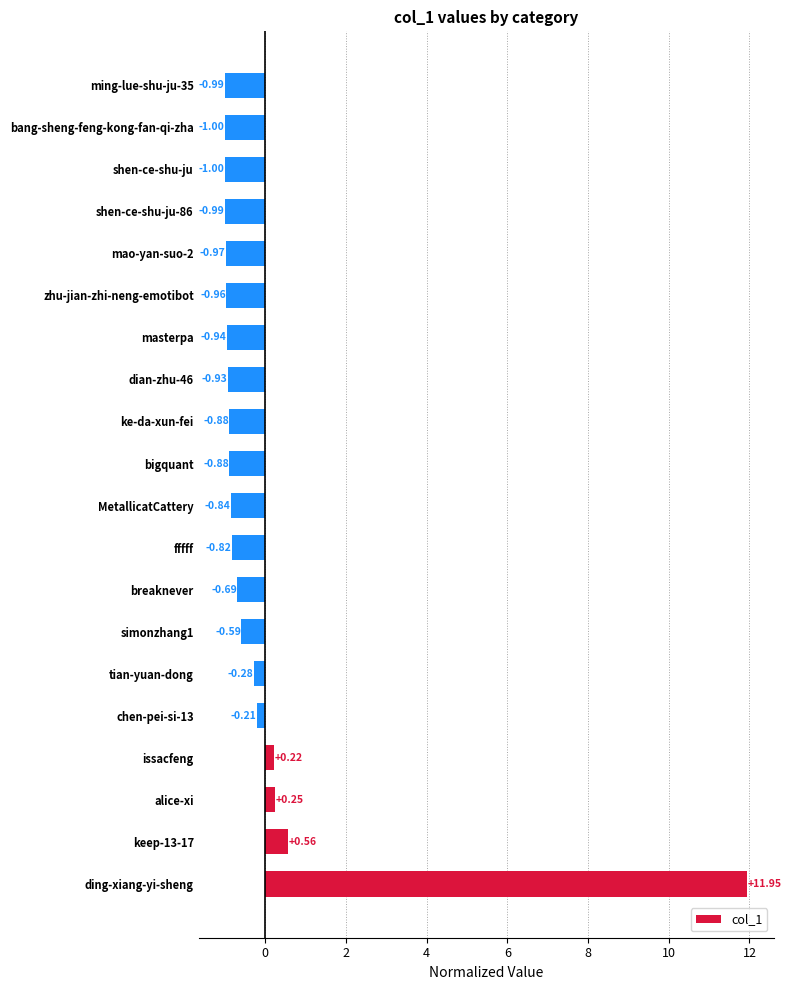

What is the difference between the maximum and minimum values?

12.9